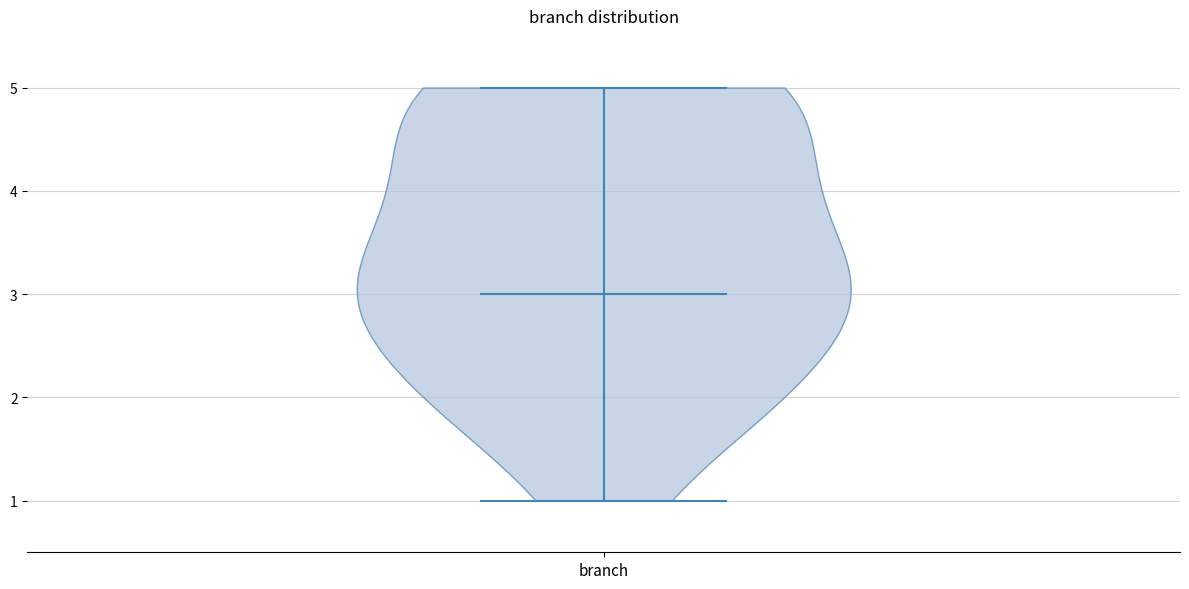

What is the highest point the violin for branch reaches on the y-axis? The values are not printed on the chart, so give them approximately, as read against the axis.

5